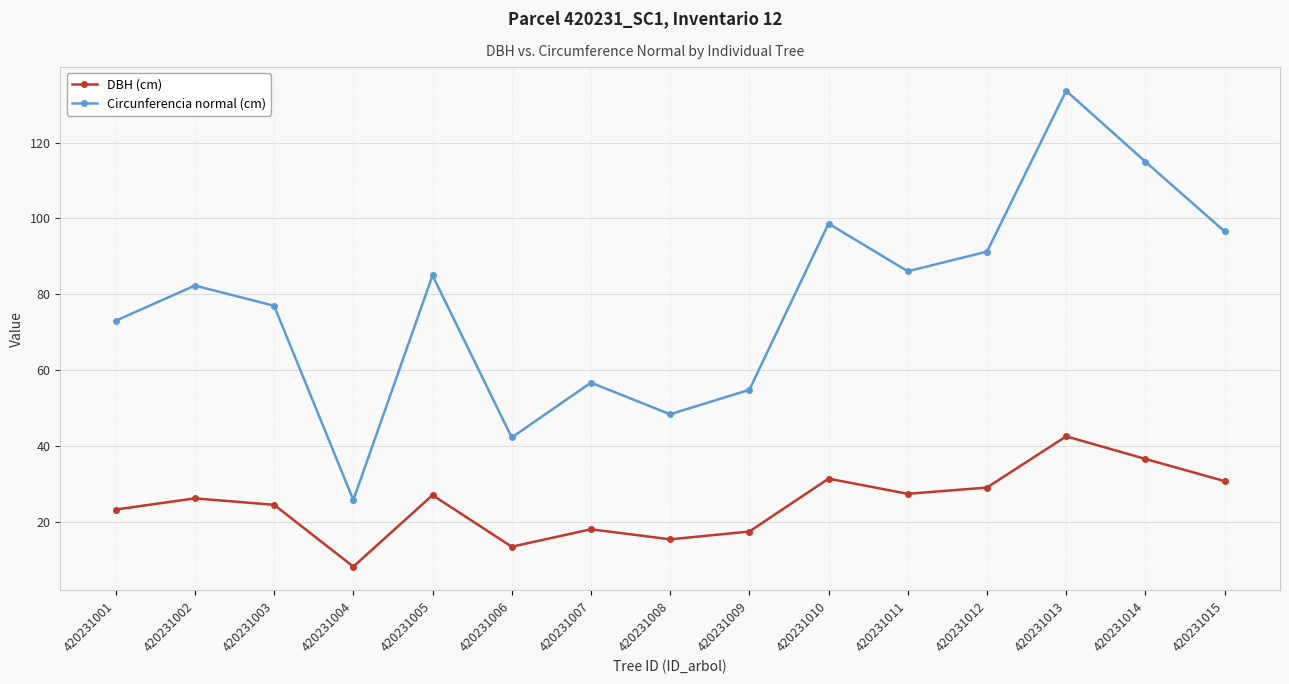

Does the chart display data point markers on the line(s)?

Yes